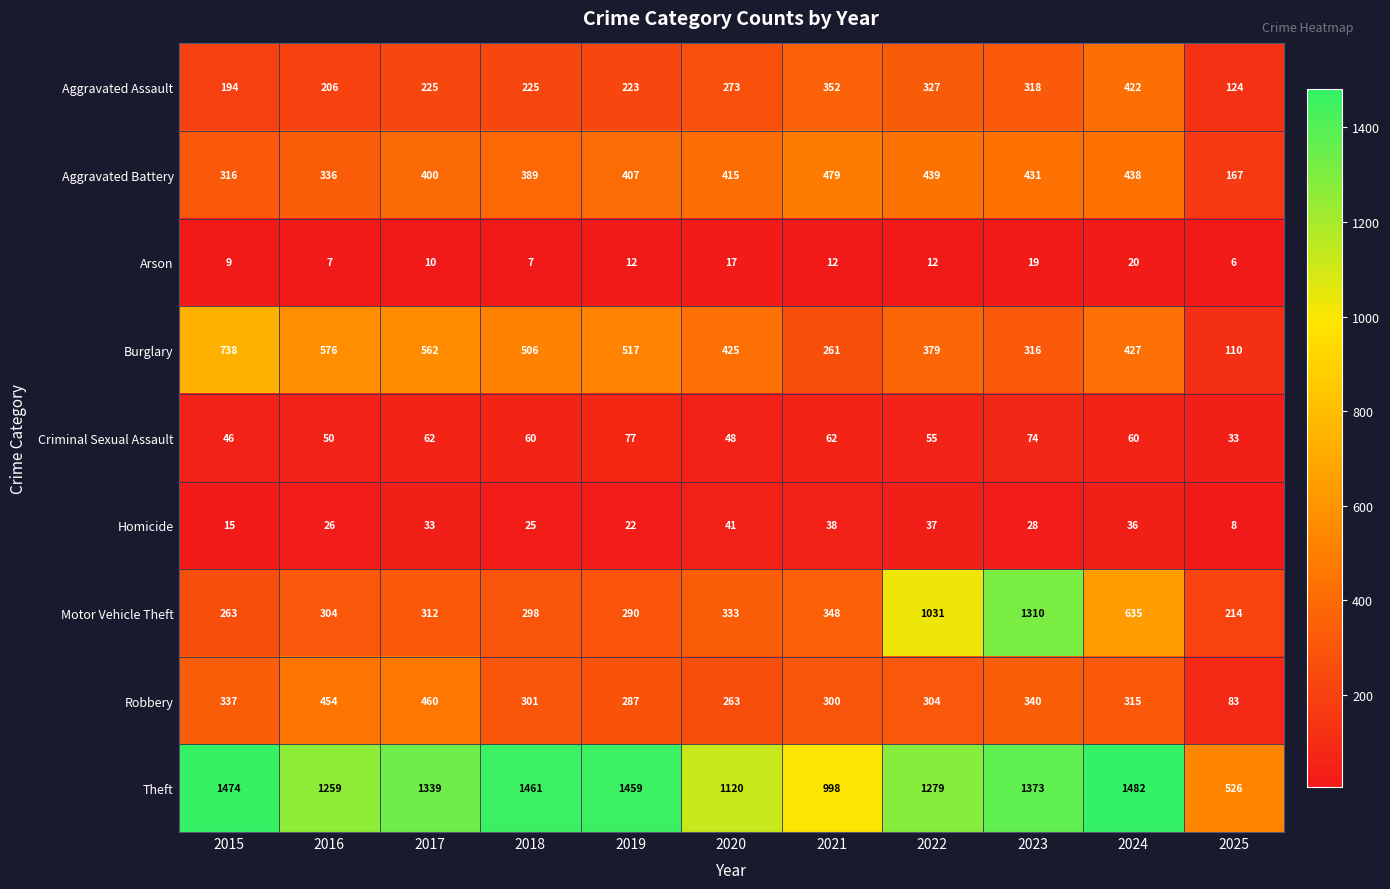

What is the maximum value shown in the chart?

1482